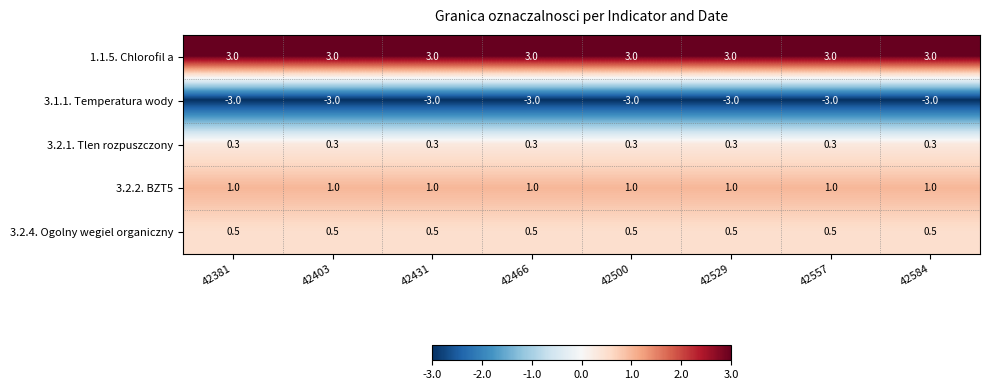

At how many categories does at least one series exceed 0?

8